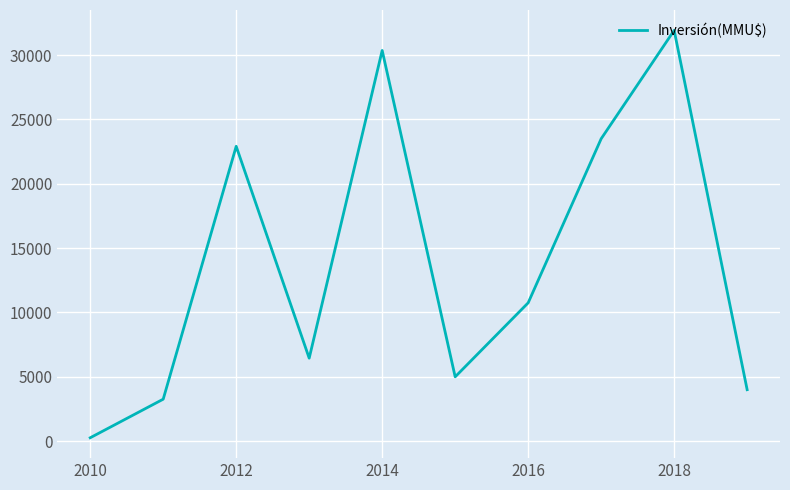

What is the maximum value shown in the chart?

31922